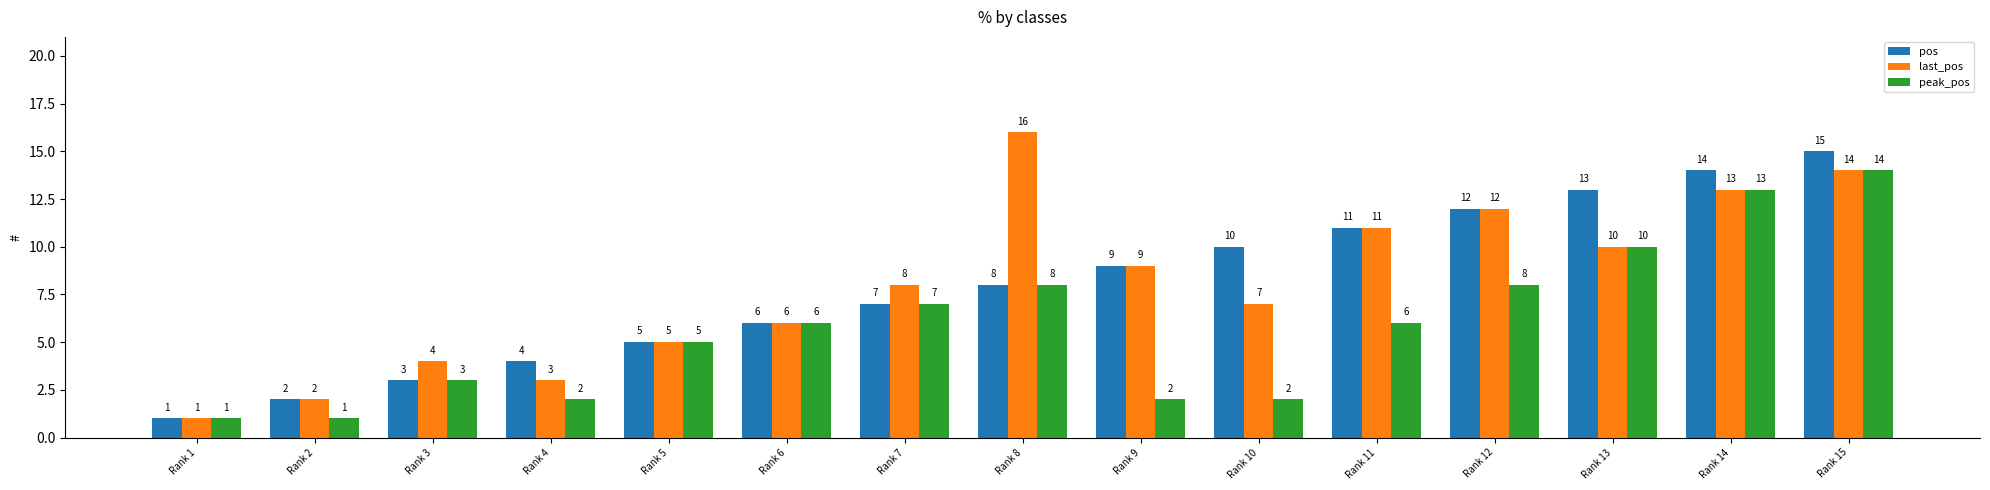

How many values in the pos series are below 8?

7